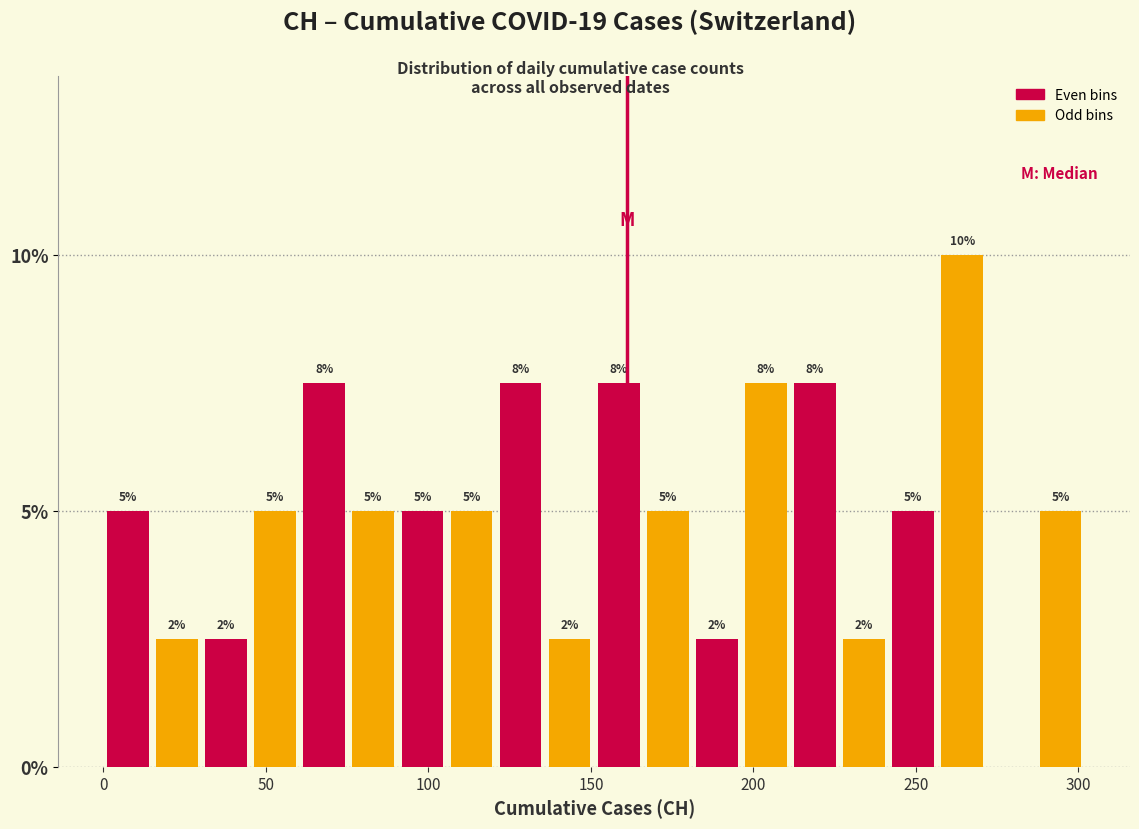

Around what value on the x-axis is the tallest bar? Give the approximate position of its centre, as read against the axis.

265